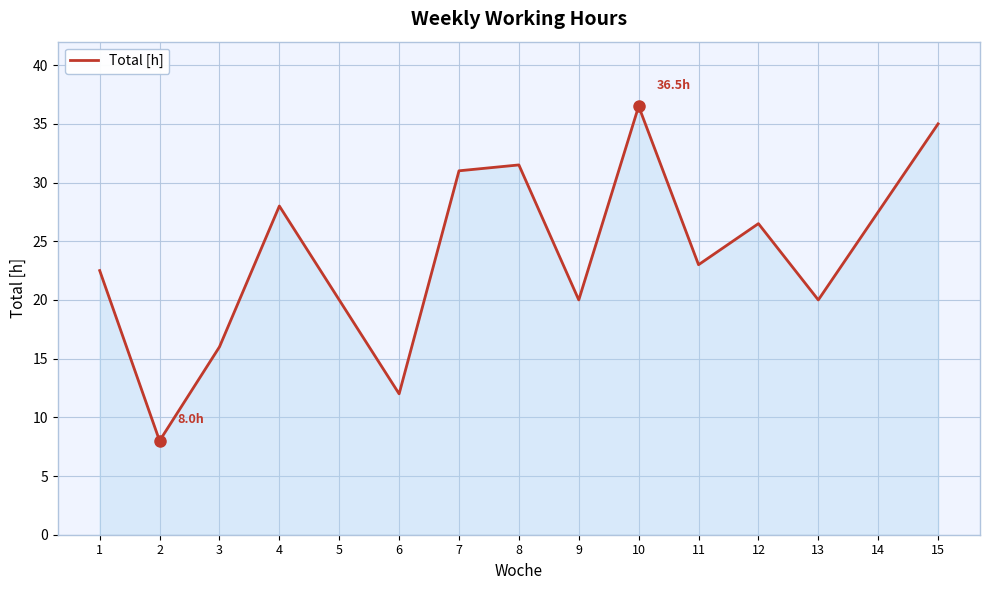

What is the ratio of the value at 1 to the value at 7?

0.7